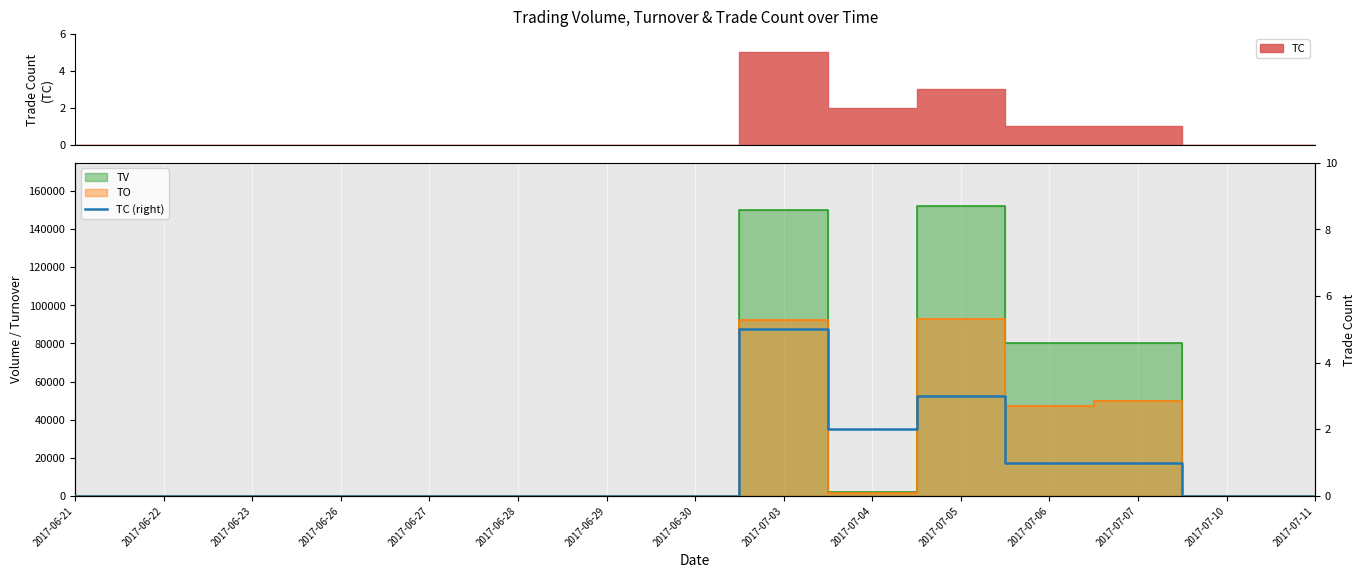

What is the approximate value at 2017-07-05?

3